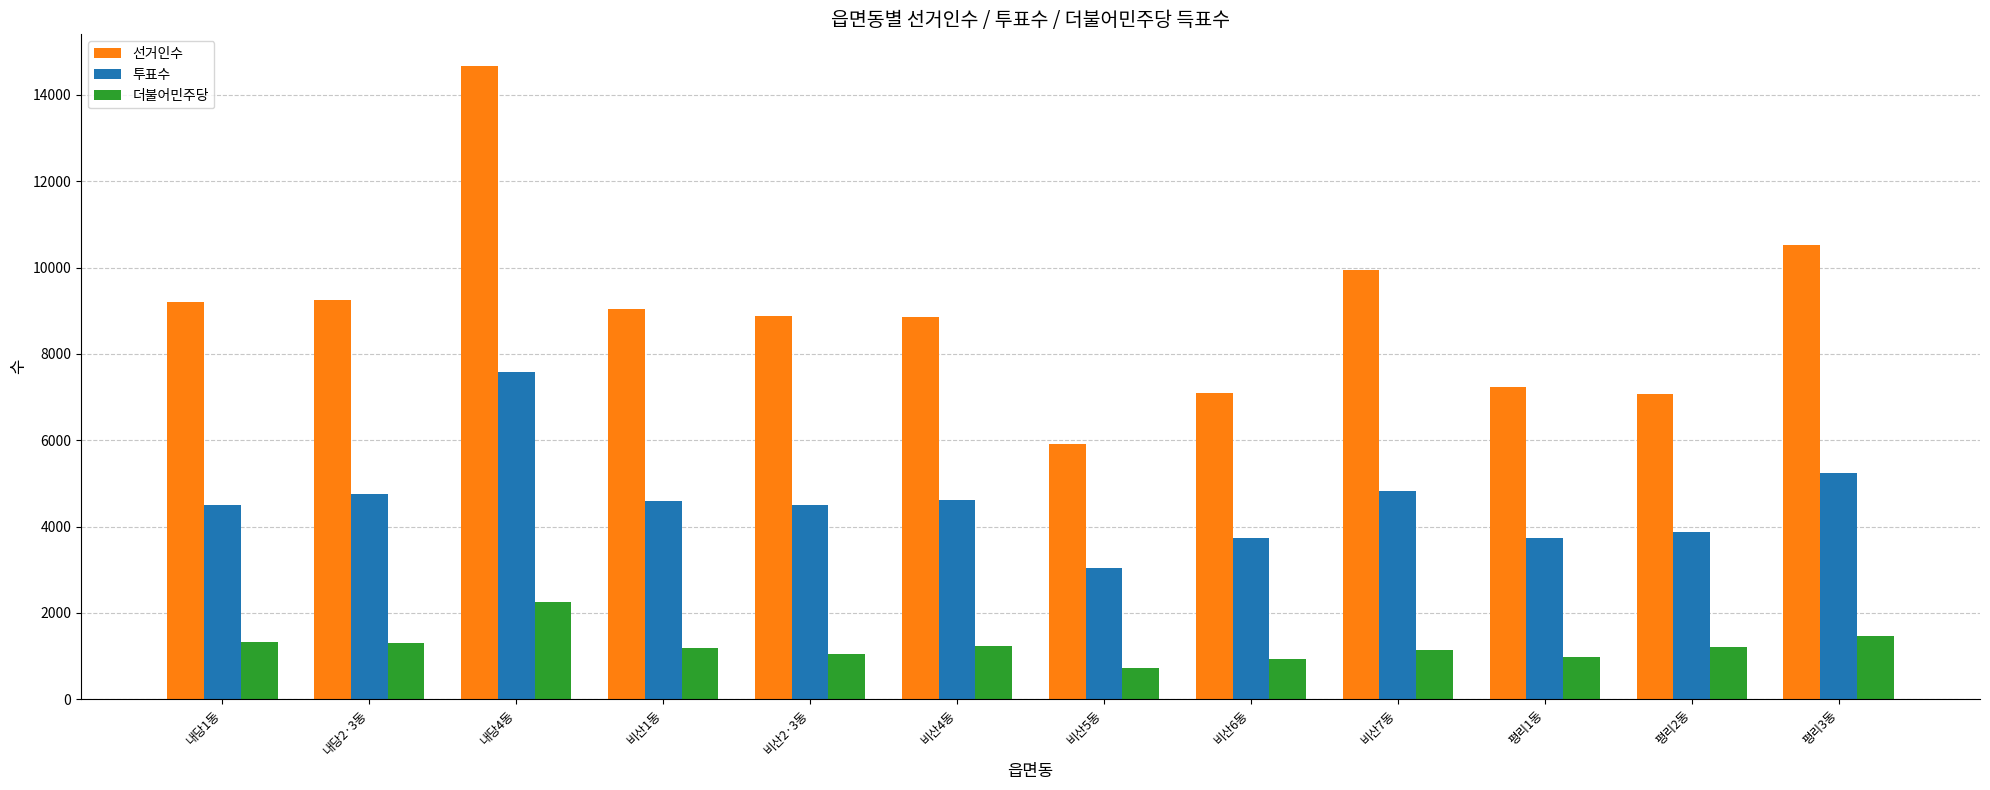

What is the sum of all 투표수 values?

55011